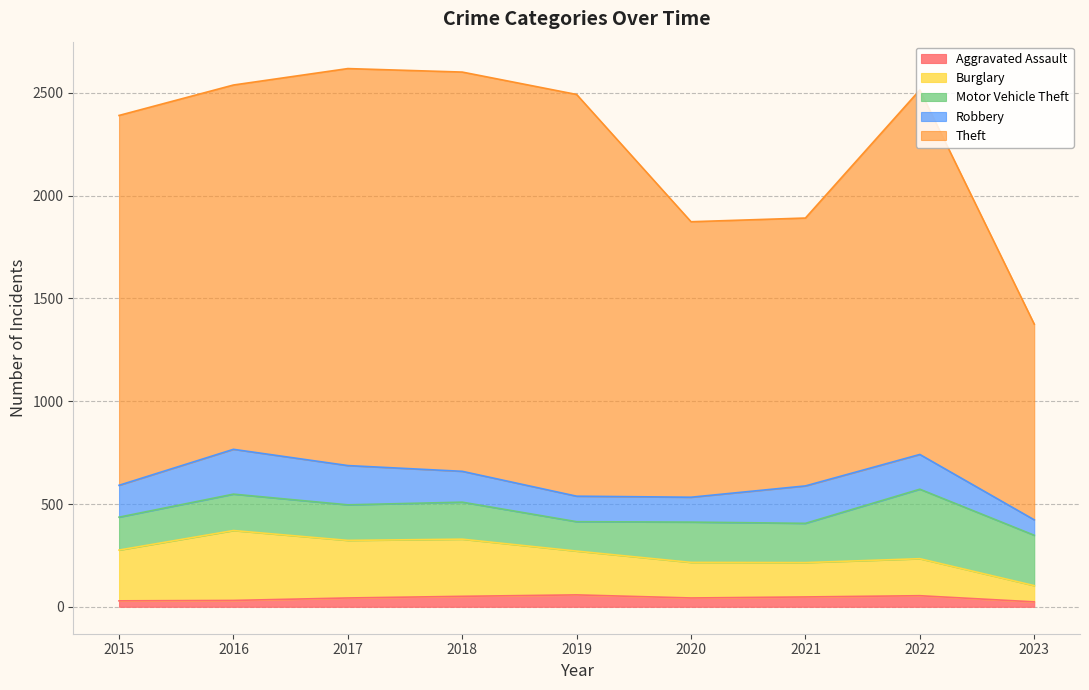

Is the value of Theft at 2021 greater than the value of Aggravated Assault at 2021?

Yes